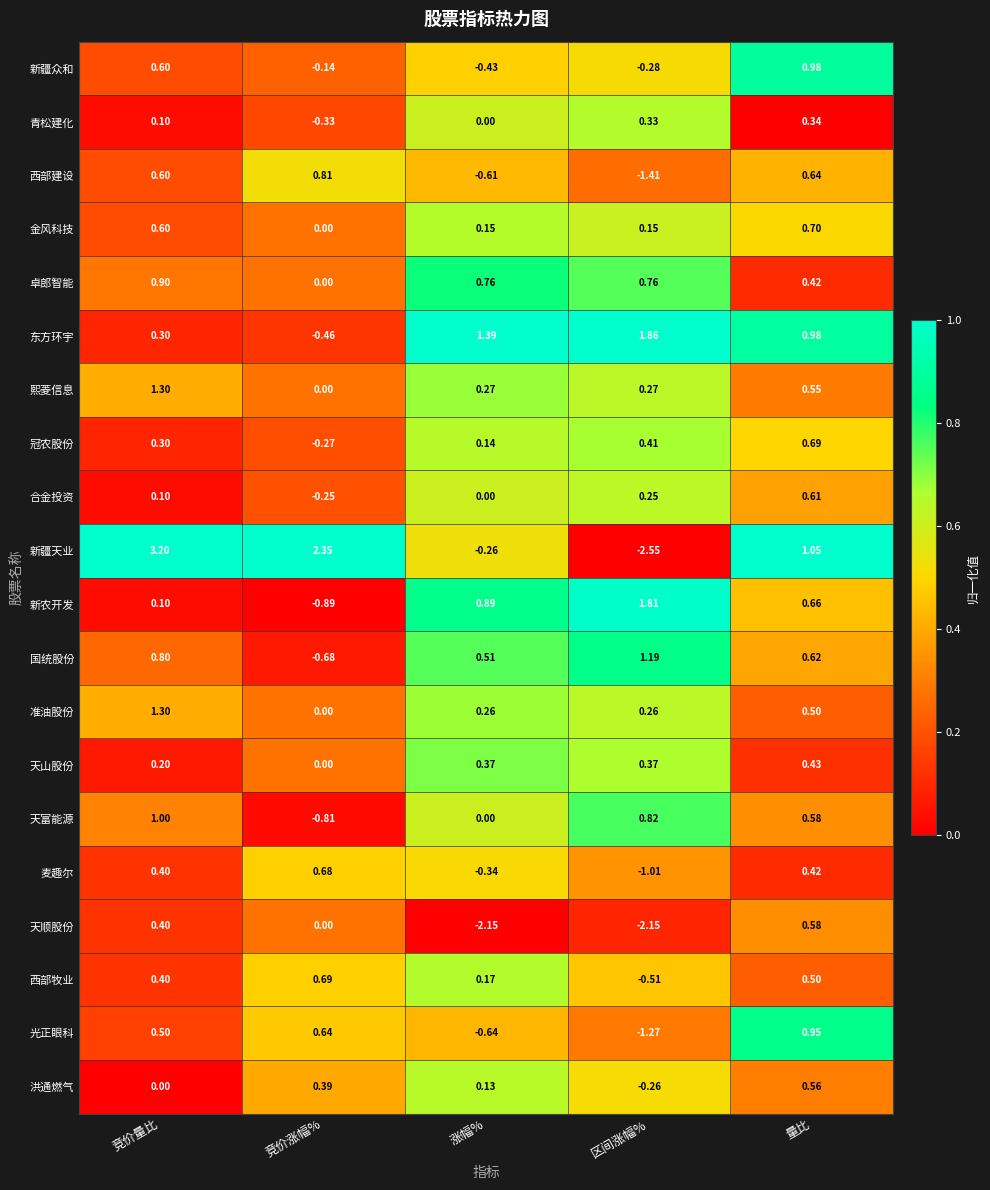

At which label does 冠农股份 first exceed 0?

竞价量比